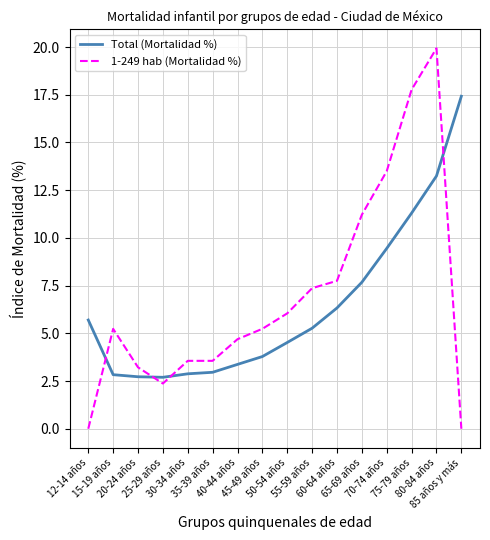

At which label does Total (Mortalidad %) reach its peak?

85 años y más